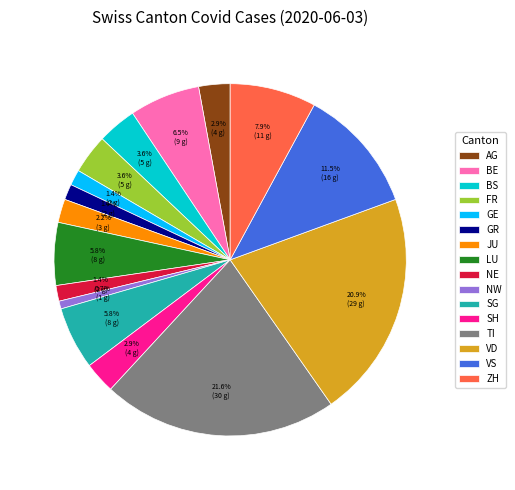

Is the sum of JU and BE greater than half?

No